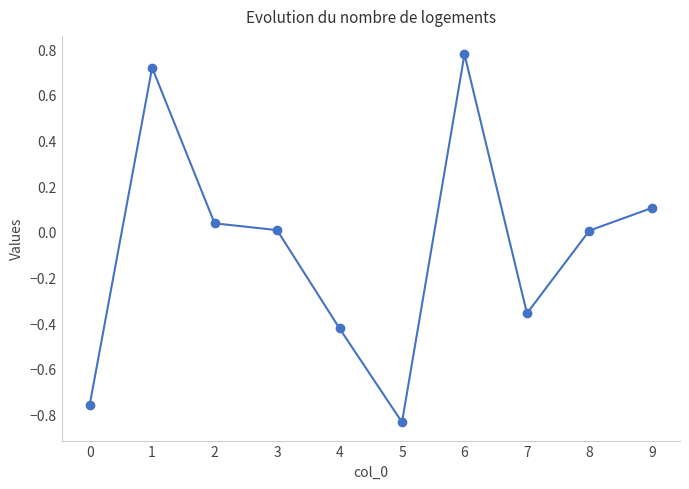

At which category does the data reach its first local valley?

5